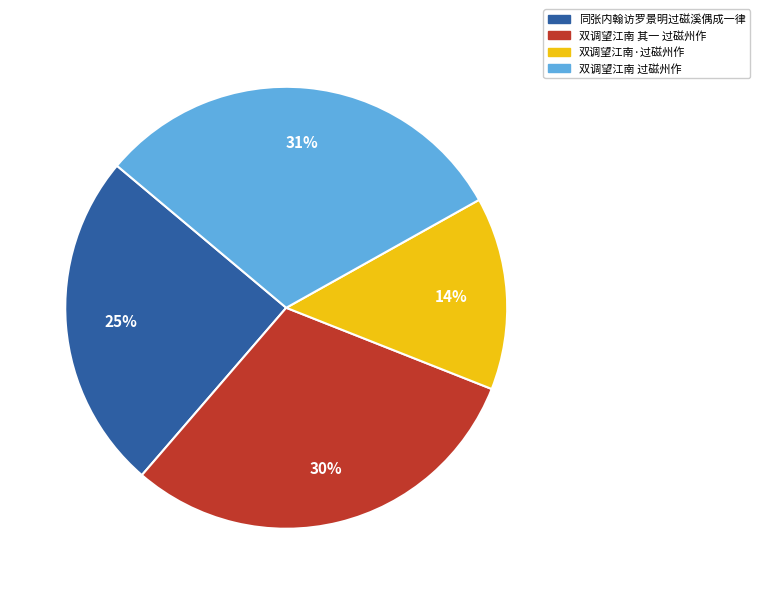

Do 同张内翰访罗景明过磁溪偶成一律 and 双调望江南·过磁州作 together represent more than half of the pie?

No